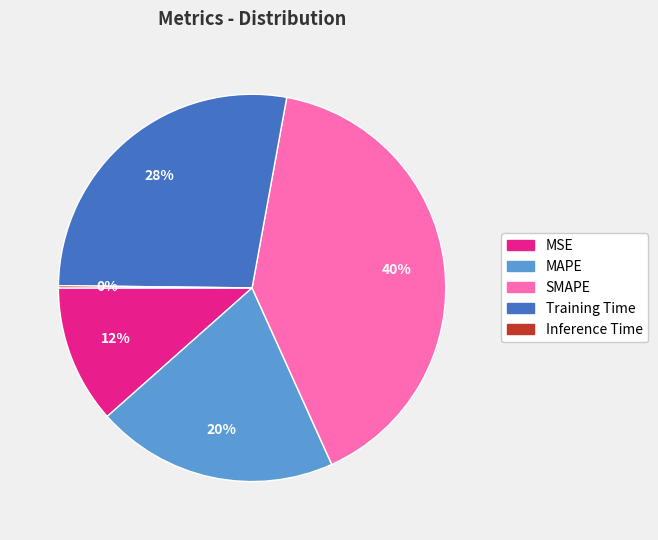

Is the sum of MAPE and SMAPE greater than half?

Yes